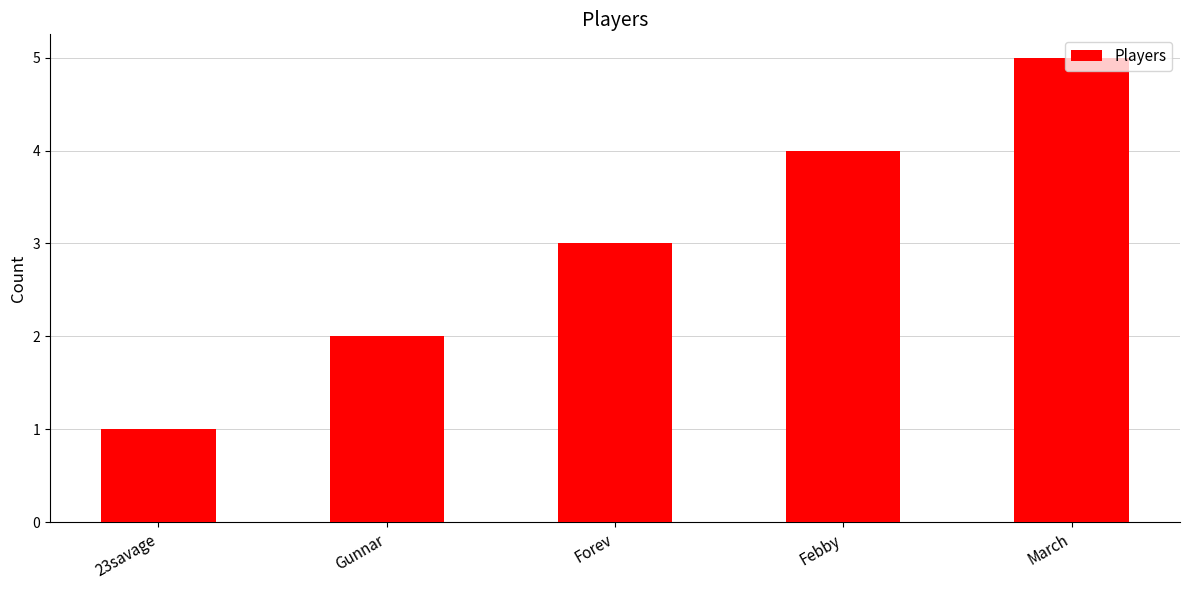

Reading right to left, what are all the values shown in this chart?

5	4	3	2	1